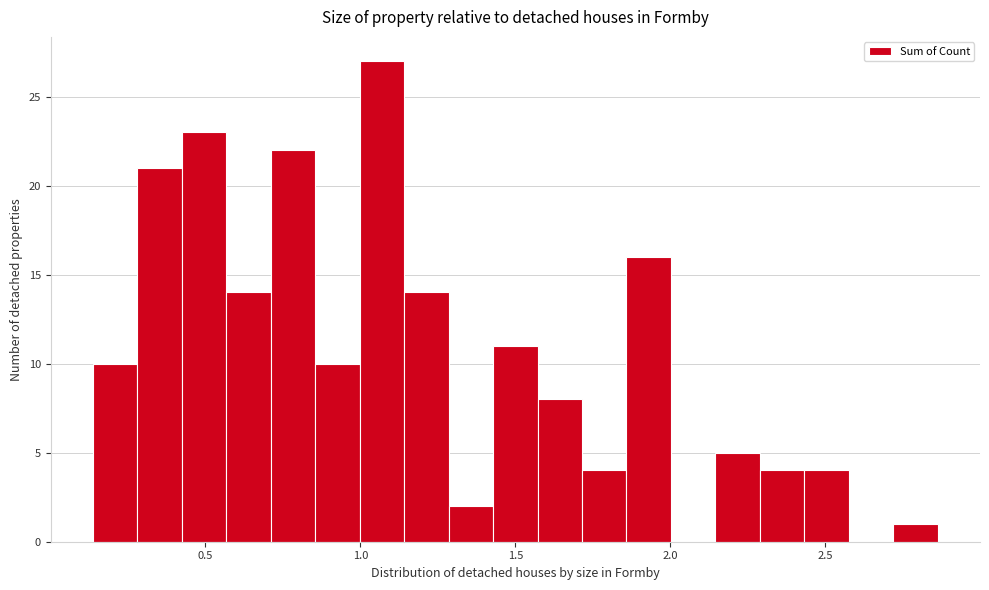

Read against the x-axis, roughly where is the centre of the tallest bar?

1.05